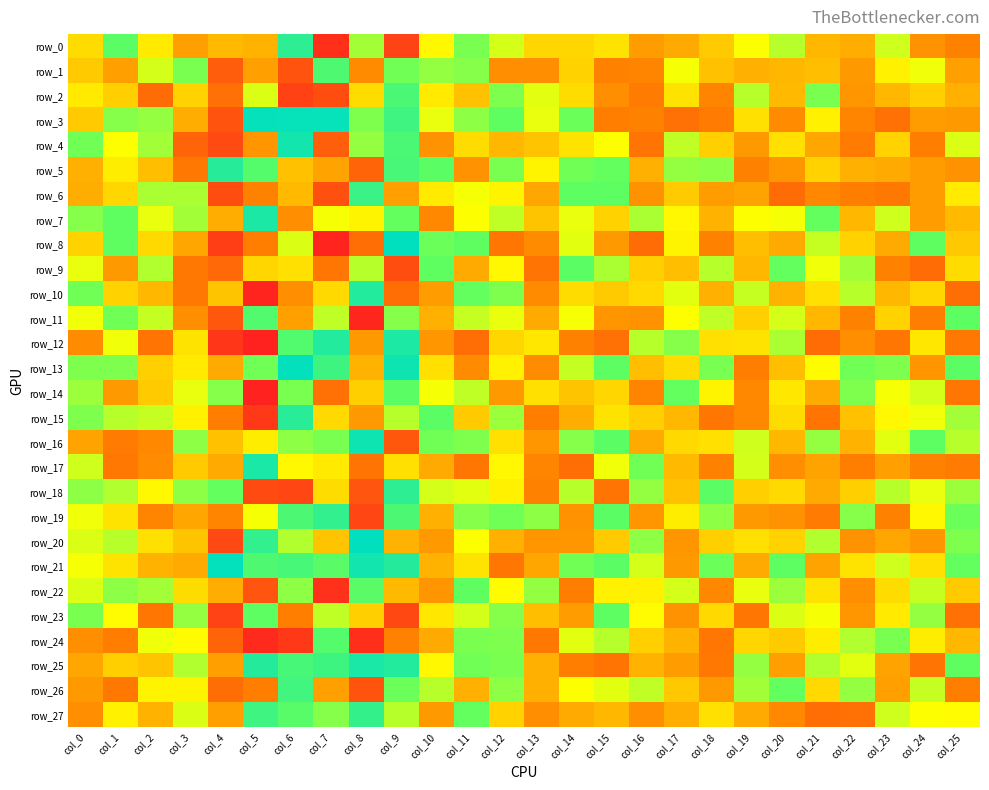

Reading left to right, what are all the values shown in this chart?

row_0: 1.4	1.4	1.4	1.4	1.4	1.4	1.5	1.4	1.4	1.4	1.4	1.4	1.4	1.4	1.4	1.4	1.4	1.4	1.4	1.4	1.4	1.4	1.4	1.4	1.4	1.4
row_1: 1.4	1.4	1.4	1.4	1.4	1.4	1.4	1.5	1.4	1.4	1.4	1.4	1.4	1.4	1.4	1.4	1.4	1.4	1.4	1.4	1.4	1.4	1.4	1.4	1.4	1.4
row_2: 1.4	1.4	1.4	1.4	1.4	1.4	1.4	1.4	1.4	1.5	1.4	1.4	1.4	1.4	1.4	1.4	1.4	1.4	1.4	1.4	1.4	1.4	1.4	1.4	1.4	1.4
row_3: 1.4	1.4	1.4	1.4	1.4	1.5	1.5	1.5	1.4	1.5	1.4	1.4	1.4	1.4	1.4	1.4	1.4	1.4	1.4	1.4	1.4	1.4	1.4	1.4	1.4	1.4
row_4: 1.4	1.4	1.4	1.4	1.4	1.4	1.5	1.4	1.4	1.5	1.4	1.4	1.4	1.4	1.4	1.4	1.4	1.4	1.4	1.4	1.4	1.4	1.4	1.4	1.4	1.4
row_5: 1.4	1.4	1.4	1.4	1.5	1.5	1.4	1.4	1.4	1.5	1.4	1.4	1.4	1.4	1.4	1.4	1.4	1.4	1.4	1.4	1.4	1.4	1.4	1.4	1.4	1.4
row_6: 1.4	1.4	1.4	1.4	1.4	1.4	1.4	1.4	1.5	1.4	1.4	1.4	1.4	1.4	1.4	1.4	1.4	1.4	1.4	1.4	1.4	1.4	1.4	1.4	1.4	1.4
row_7: 1.4	1.4	1.4	1.4	1.4	1.5	1.4	1.4	1.4	1.4	1.4	1.4	1.4	1.4	1.4	1.4	1.4	1.4	1.4	1.4	1.4	1.4	1.4	1.4	1.4	1.4
row_8: 1.4	1.4	1.4	1.4	1.4	1.4	1.4	1.4	1.4	1.5	1.4	1.4	1.4	1.4	1.4	1.4	1.4	1.4	1.4	1.4	1.4	1.4	1.4	1.4	1.4	1.4
row_9: 1.4	1.4	1.4	1.4	1.4	1.4	1.4	1.4	1.4	1.4	1.4	1.4	1.4	1.4	1.4	1.4	1.4	1.4	1.4	1.4	1.4	1.4	1.4	1.4	1.4	1.4
row_10: 1.4	1.4	1.4	1.4	1.4	1.4	1.4	1.4	1.5	1.4	1.4	1.4	1.4	1.4	1.4	1.4	1.4	1.4	1.4	1.4	1.4	1.4	1.4	1.4	1.4	1.4
row_11: 1.4	1.4	1.4	1.4	1.4	1.5	1.4	1.4	1.4	1.4	1.4	1.4	1.4	1.4	1.4	1.4	1.4	1.4	1.4	1.4	1.4	1.4	1.4	1.4	1.4	1.4
row_12: 1.4	1.4	1.4	1.4	1.4	1.4	1.5	1.5	1.4	1.5	1.4	1.4	1.4	1.4	1.4	1.4	1.4	1.4	1.4	1.4	1.4	1.4	1.4	1.4	1.4	1.4
row_13: 1.4	1.4	1.4	1.4	1.4	1.4	1.5	1.5	1.4	1.5	1.4	1.4	1.4	1.4	1.4	1.4	1.4	1.4	1.4	1.4	1.4	1.4	1.4	1.4	1.4	1.4
row_14: 1.4	1.4	1.4	1.4	1.4	1.4	1.4	1.4	1.4	1.4	1.4	1.4	1.4	1.4	1.4	1.4	1.4	1.4	1.4	1.4	1.4	1.4	1.4	1.4	1.4	1.4
row_15: 1.4	1.4	1.4	1.4	1.4	1.4	1.5	1.4	1.4	1.4	1.4	1.4	1.4	1.4	1.4	1.4	1.4	1.4	1.4	1.4	1.4	1.4	1.4	1.4	1.4	1.4
row_16: 1.4	1.4	1.4	1.4	1.4	1.4	1.4	1.4	1.5	1.4	1.4	1.4	1.4	1.4	1.4	1.4	1.4	1.4	1.4	1.4	1.4	1.4	1.4	1.4	1.4	1.4
row_17: 1.4	1.4	1.4	1.4	1.4	1.5	1.4	1.4	1.4	1.4	1.4	1.4	1.4	1.4	1.4	1.4	1.4	1.4	1.4	1.4	1.4	1.4	1.4	1.4	1.4	1.4
row_18: 1.4	1.4	1.4	1.4	1.4	1.4	1.4	1.4	1.4	1.5	1.4	1.4	1.4	1.4	1.4	1.4	1.4	1.4	1.4	1.4	1.4	1.4	1.4	1.4	1.4	1.4
row_19: 1.4	1.4	1.4	1.4	1.4	1.4	1.5	1.5	1.4	1.5	1.4	1.4	1.4	1.4	1.4	1.4	1.4	1.4	1.4	1.4	1.4	1.4	1.4	1.4	1.4	1.4
row_20: 1.4	1.4	1.4	1.4	1.4	1.5	1.4	1.4	1.5	1.4	1.4	1.4	1.4	1.4	1.4	1.4	1.4	1.4	1.4	1.4	1.4	1.4	1.4	1.4	1.4	1.4
row_21: 1.4	1.4	1.4	1.4	1.5	1.5	1.5	1.5	1.5	1.5	1.4	1.4	1.4	1.4	1.4	1.4	1.4	1.4	1.4	1.4	1.4	1.4	1.4	1.4	1.4	1.4
row_22: 1.4	1.4	1.4	1.4	1.4	1.4	1.4	1.4	1.5	1.4	1.4	1.4	1.4	1.4	1.4	1.4	1.4	1.4	1.4	1.4	1.4	1.4	1.4	1.4	1.4	1.4
row_23: 1.4	1.4	1.4	1.4	1.4	1.4	1.4	1.4	1.4	1.4	1.4	1.4	1.4	1.4	1.4	1.4	1.4	1.4	1.4	1.4	1.4	1.4	1.4	1.4	1.4	1.4
row_24: 1.4	1.4	1.4	1.4	1.4	1.4	1.4	1.5	1.4	1.4	1.4	1.4	1.4	1.4	1.4	1.4	1.4	1.4	1.4	1.4	1.4	1.4	1.4	1.4	1.4	1.4
row_25: 1.4	1.4	1.4	1.4	1.4	1.5	1.5	1.5	1.5	1.5	1.4	1.4	1.4	1.4	1.4	1.4	1.4	1.4	1.4	1.4	1.4	1.4	1.4	1.4	1.4	1.4
row_26: 1.4	1.4	1.4	1.4	1.4	1.4	1.5	1.4	1.4	1.4	1.4	1.4	1.4	1.4	1.4	1.4	1.4	1.4	1.4	1.4	1.4	1.4	1.4	1.4	1.4	1.4
row_27: 1.4	1.4	1.4	1.4	1.4	1.5	1.5	1.4	1.5	1.4	1.4	1.4	1.4	1.4	1.4	1.4	1.4	1.4	1.4	1.4	1.4	1.4	1.4	1.4	1.4	1.4